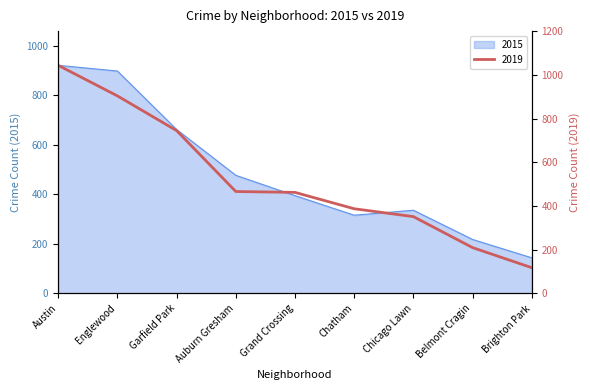

What is the greatest value displayed?

921